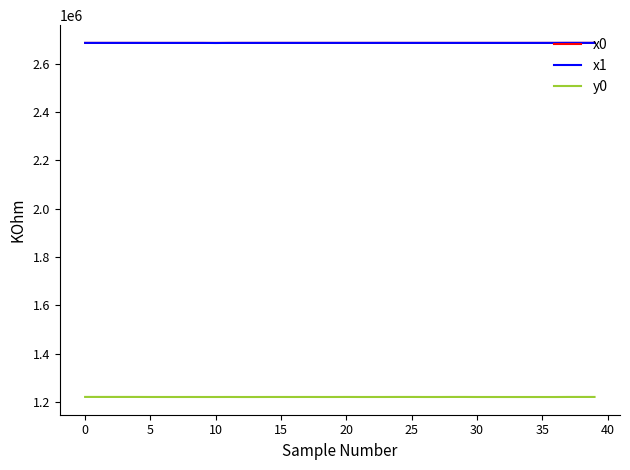

How many values in the x1 series exceed 2685742?

20